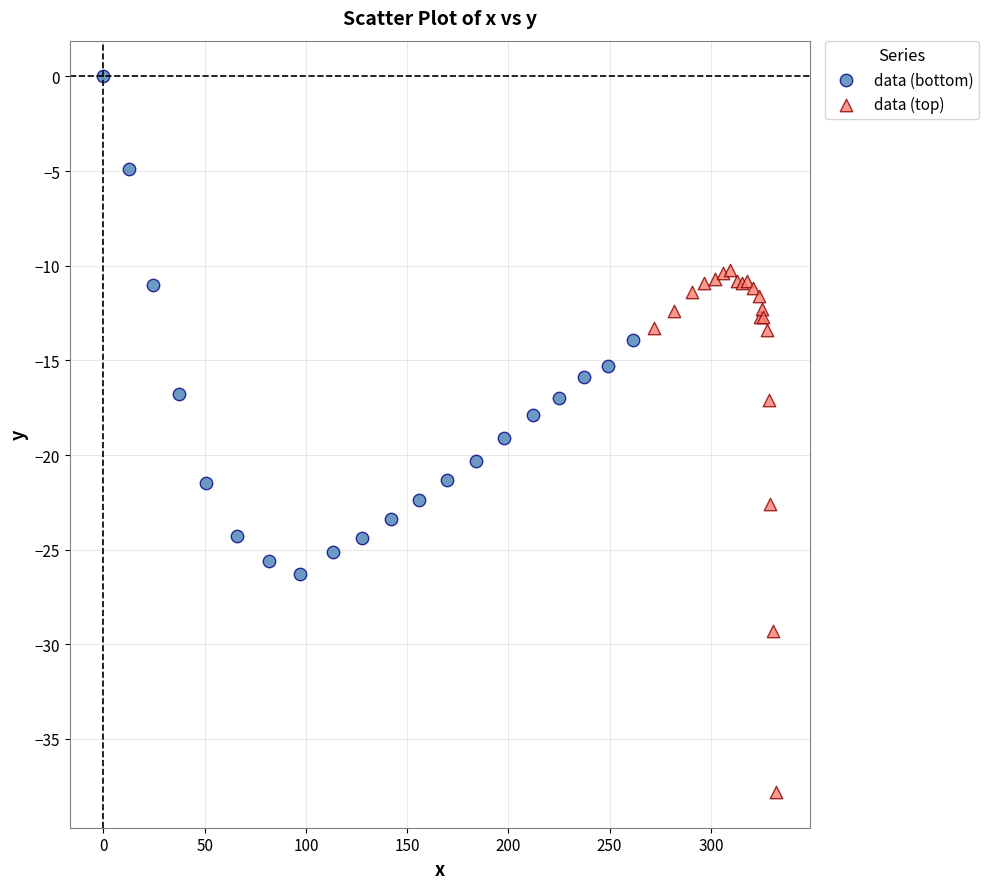

Which series reaches the maximum Y coordinate?

data (bottom)